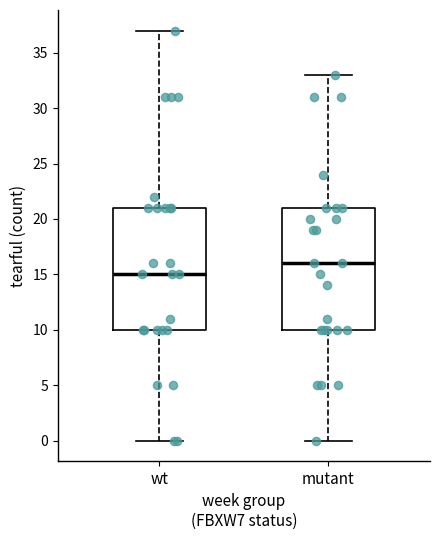

Where is the lower edge of the box for wt on the y-axis? The values are not printed on the chart, so give them approximately, as read against the axis.

10